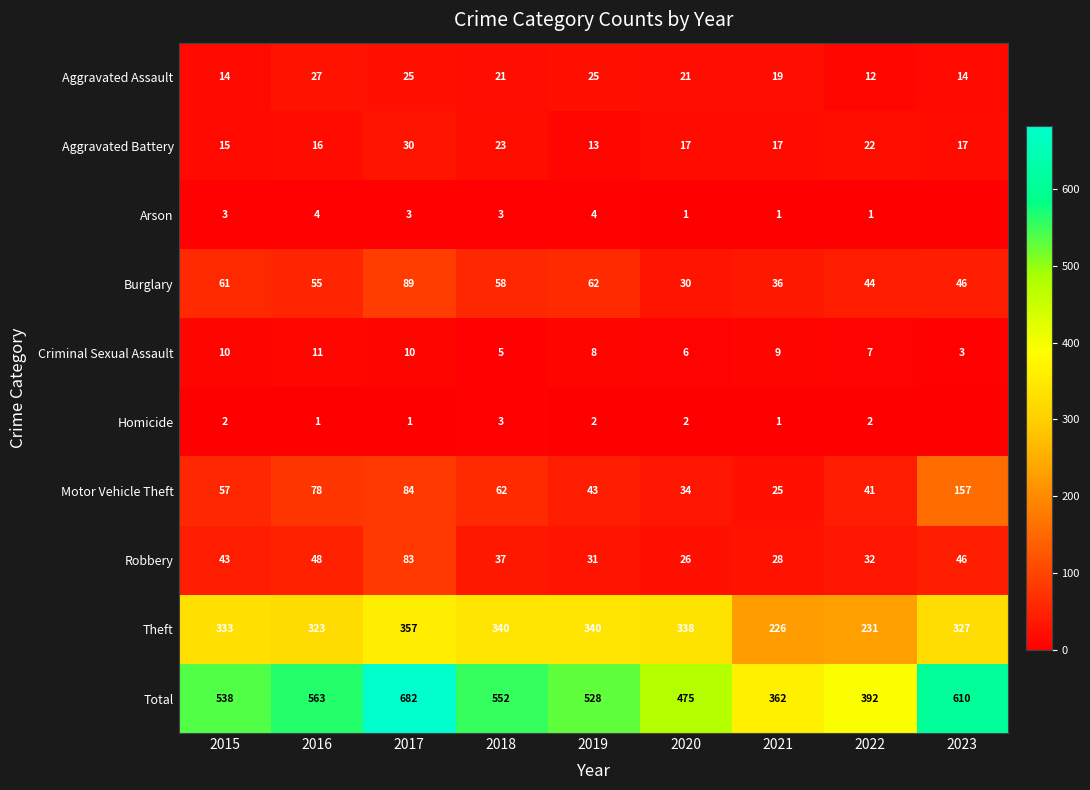

Between 2020 and 2017, which is larger?

2017